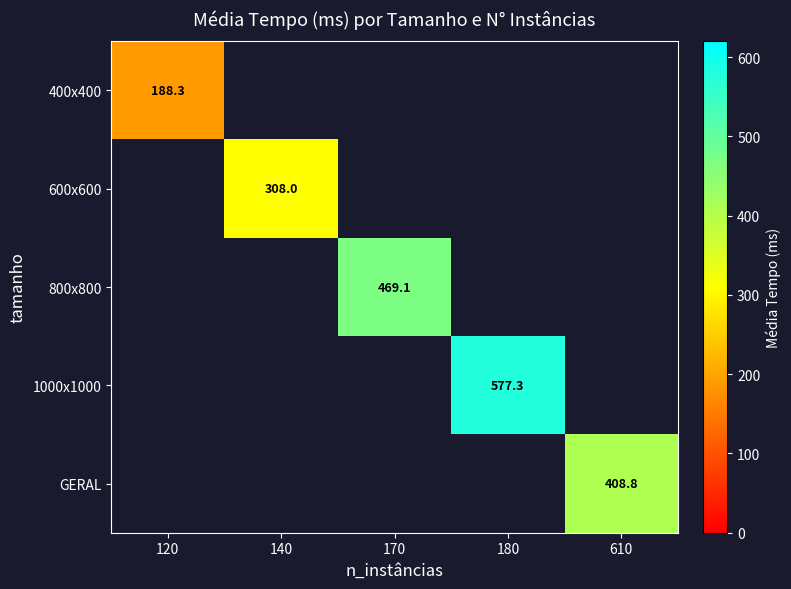

At which category does the chart reach its peak across all series?

180